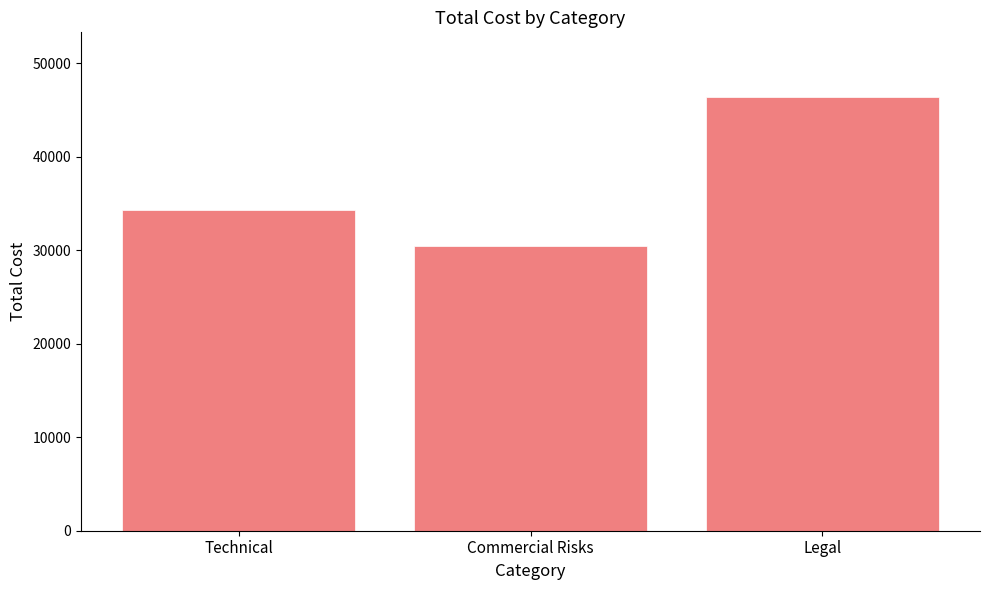

At which label is the value closest to 38408?

Technical